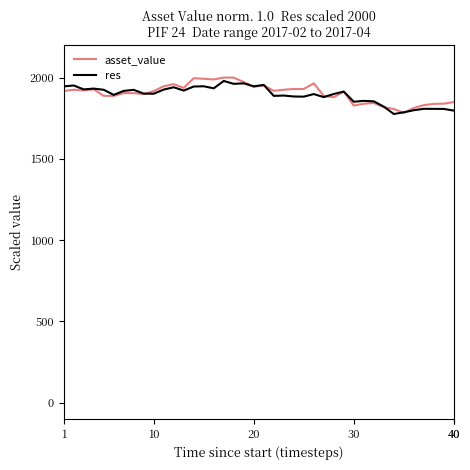

What is the smallest value displayed?

1775.6